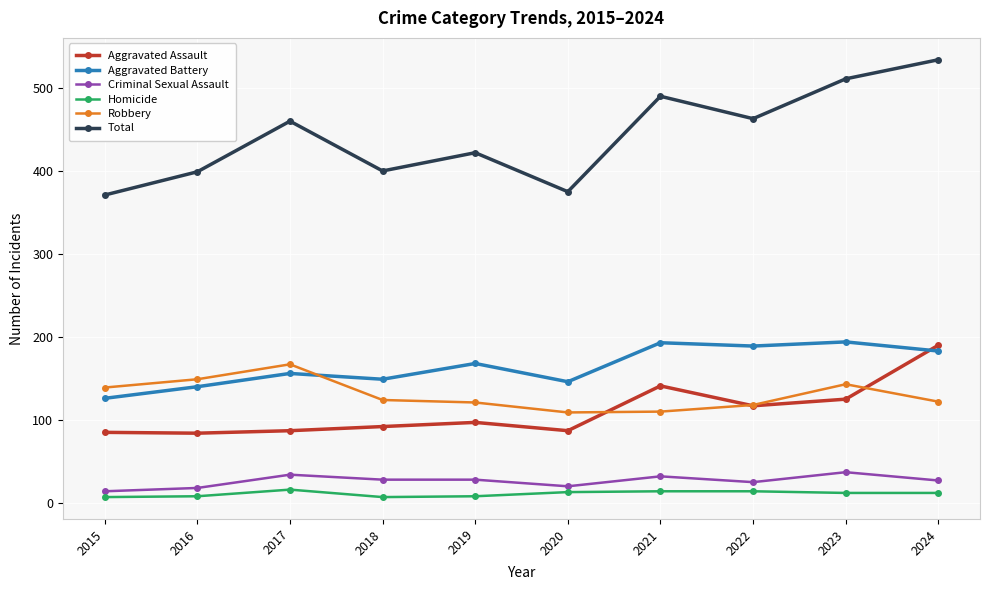

Is it true that Aggravated Assault equals 70 at 2024?

False